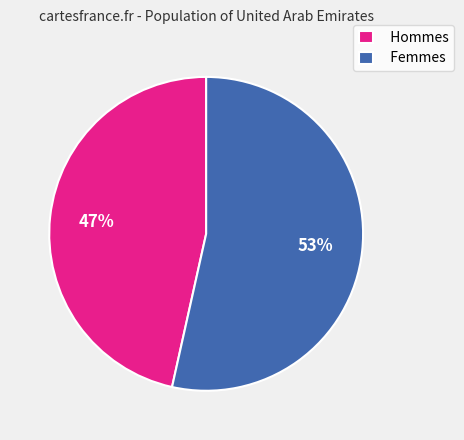

Which category has the smallest portion of the pie?

Hommes